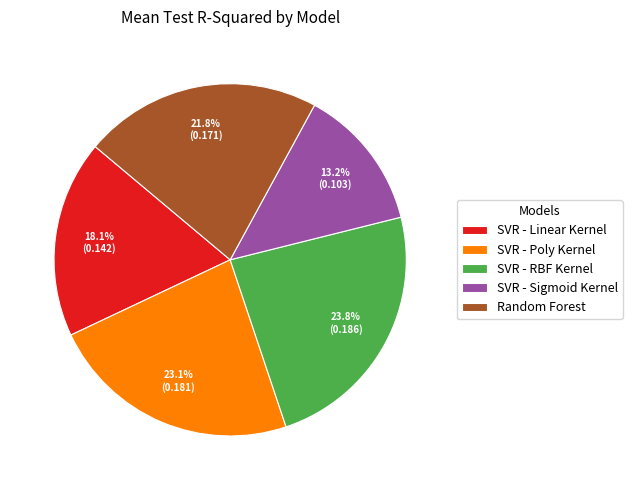

What is the largest slice in the pie chart?

SVR - RBF Kernel